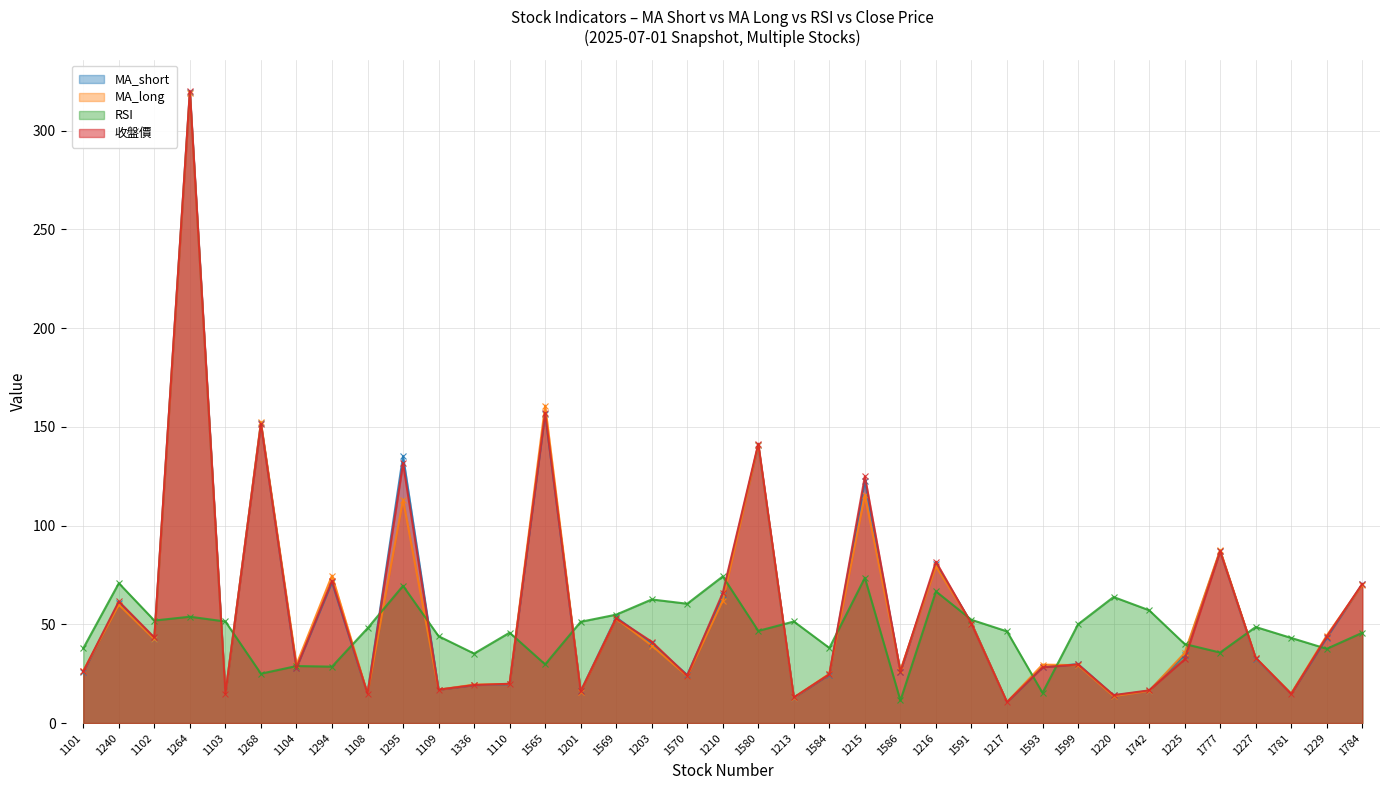

At which category is the sum across all series the highest?

1264